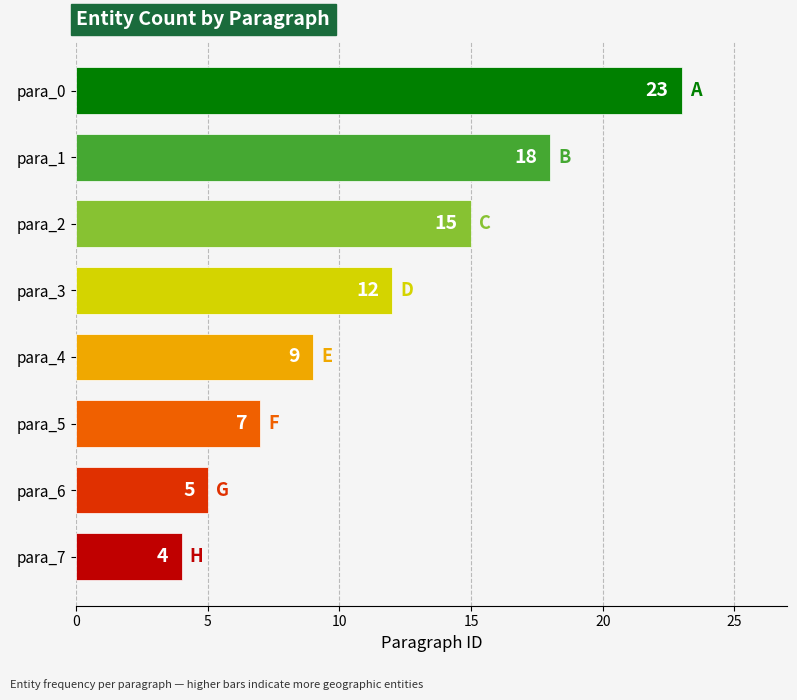

How many values are between 7 and 18?

5